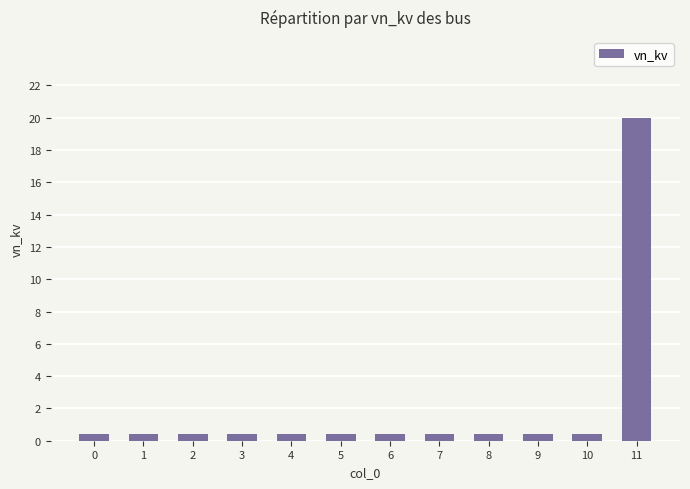

What is the sum of all values?

24.4